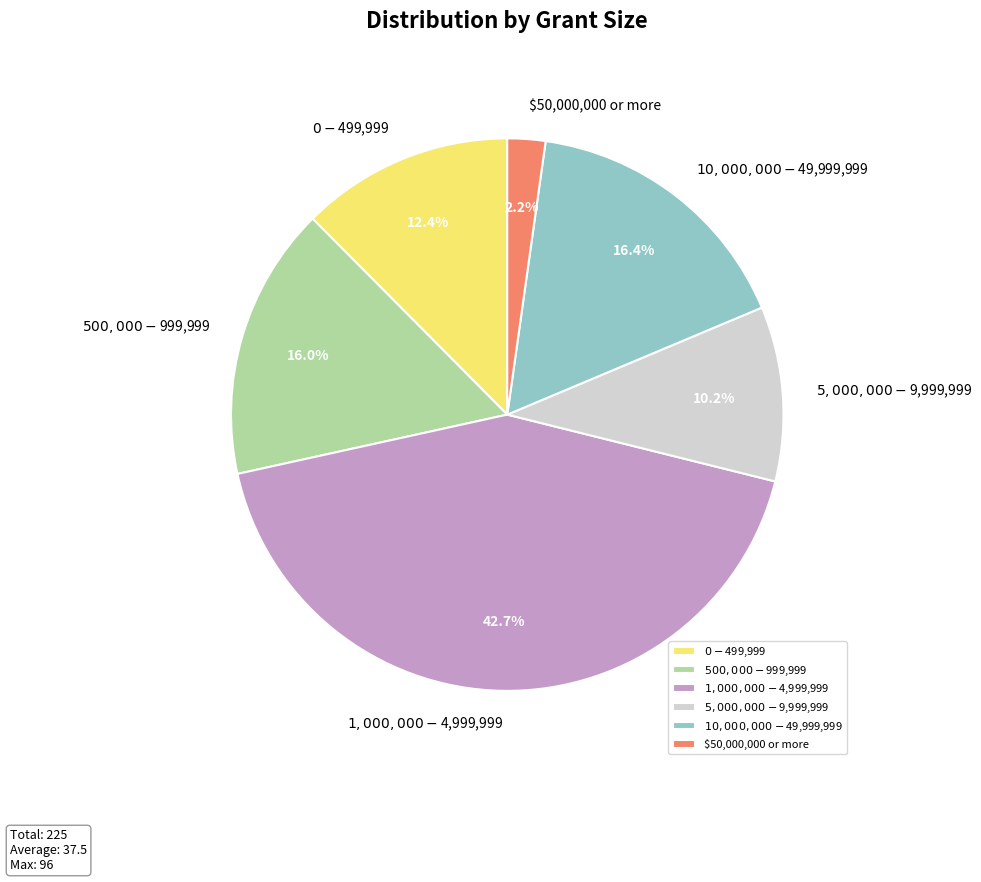

The $50,000,000 or more slice represents 2% of the pie. True or false?

True